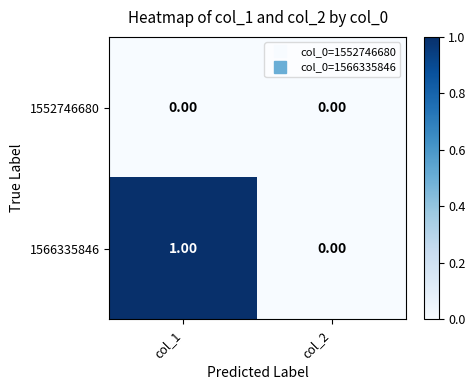

What is the maximum value shown in the chart?

1